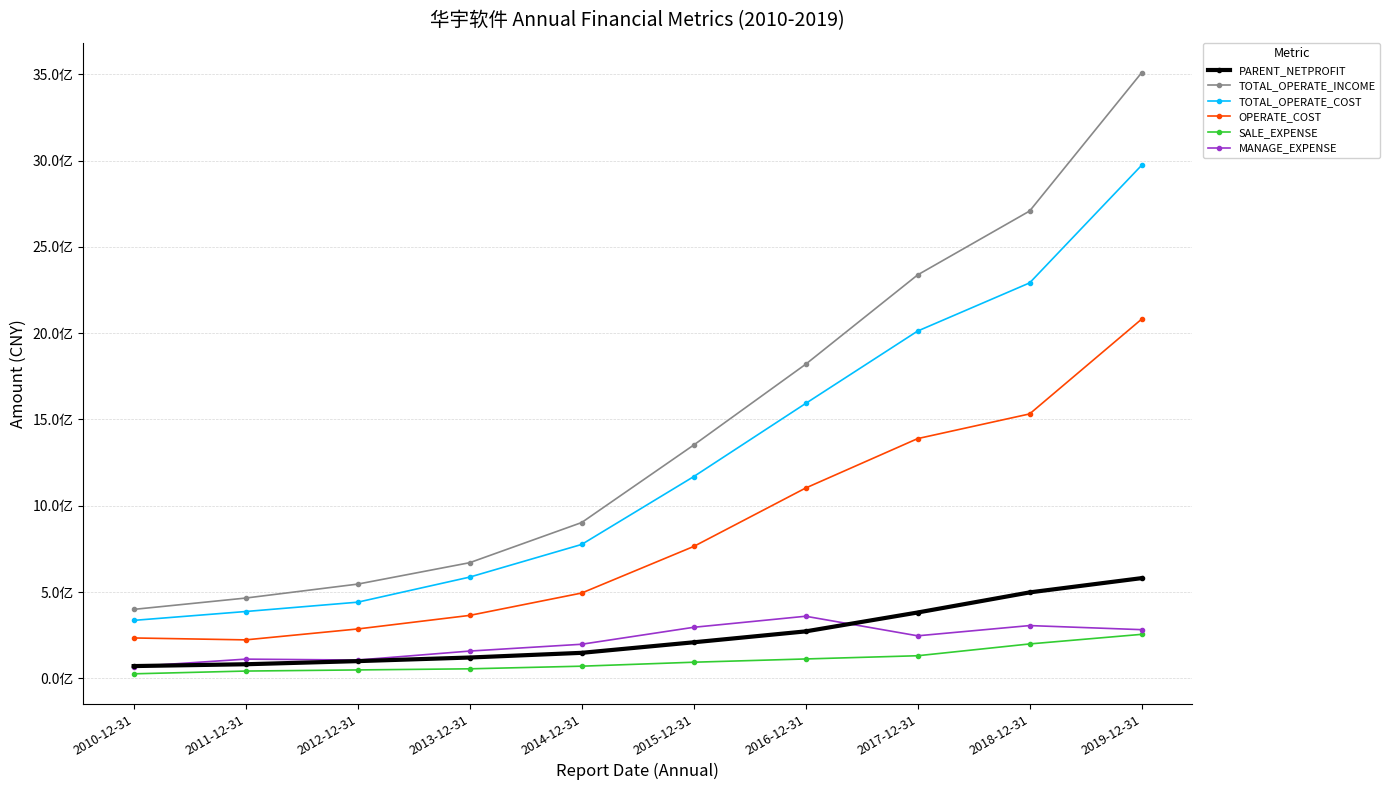

Where is PARENT_NETPROFIT nearest to the value 325519008?

2016-12-31